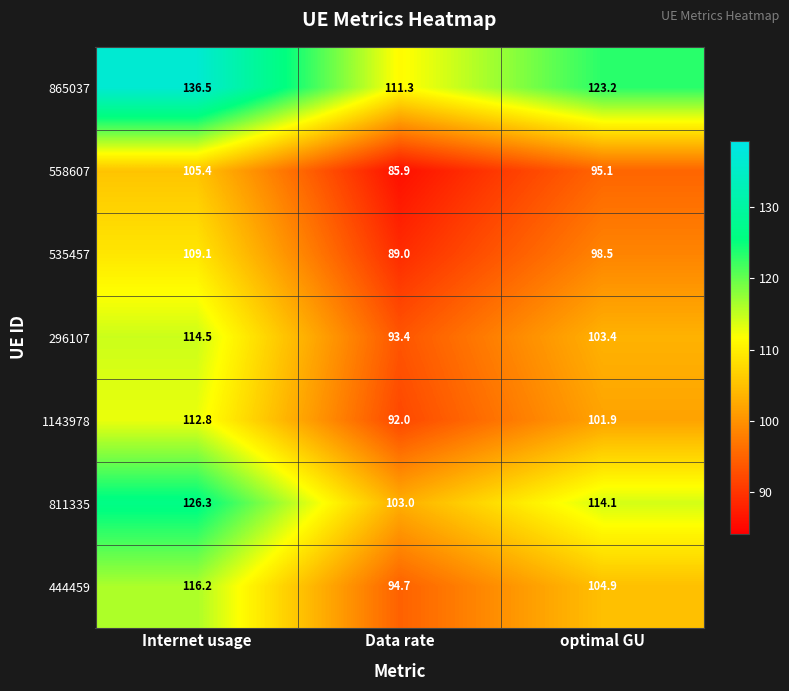

Where is 558607 nearest to the value 95?

optimal GU